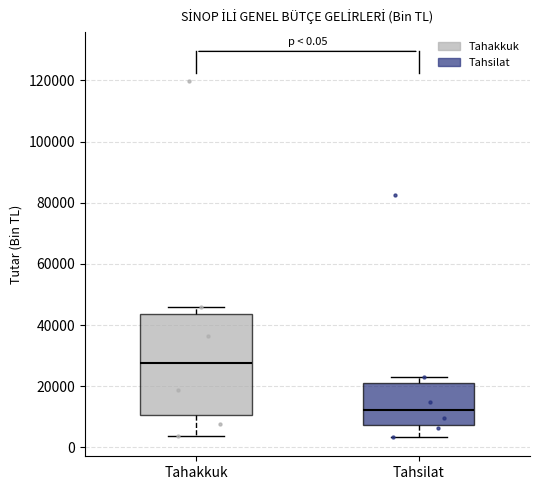

Which box's median line is the lowest?

Tahsilat